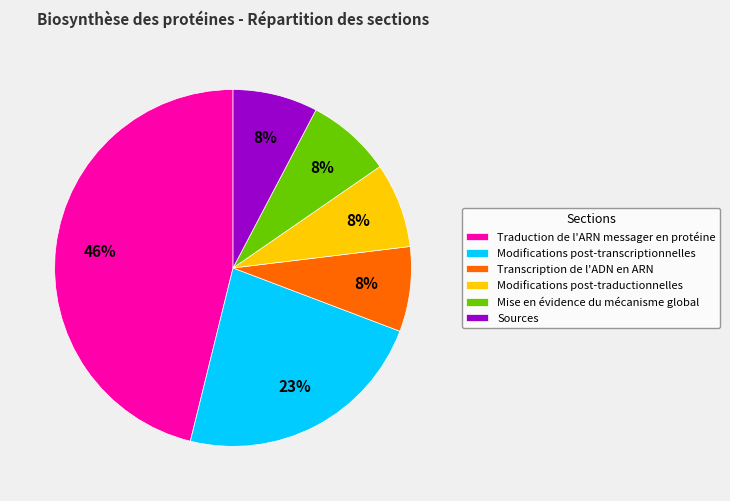

Do Sources and Traduction de l'ARN messager en protéine together represent more than half of the pie?

Yes